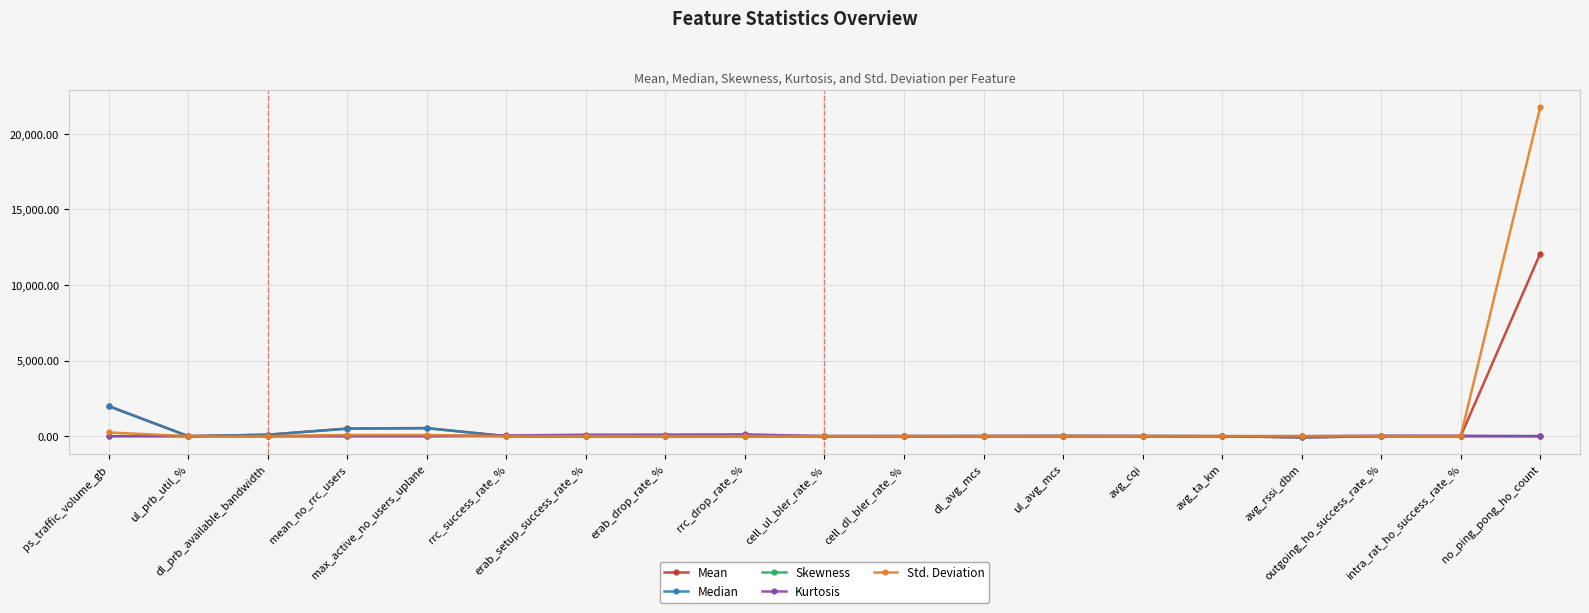

True or false: Mean has more than 0 interior local peaks.

True